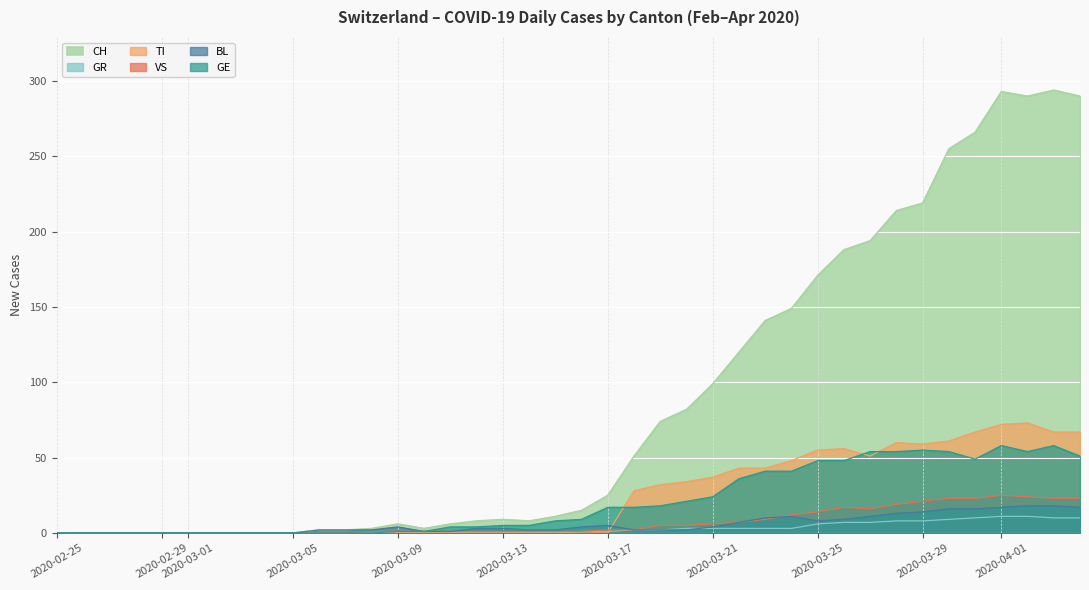

How many distinct data groups are displayed?

6